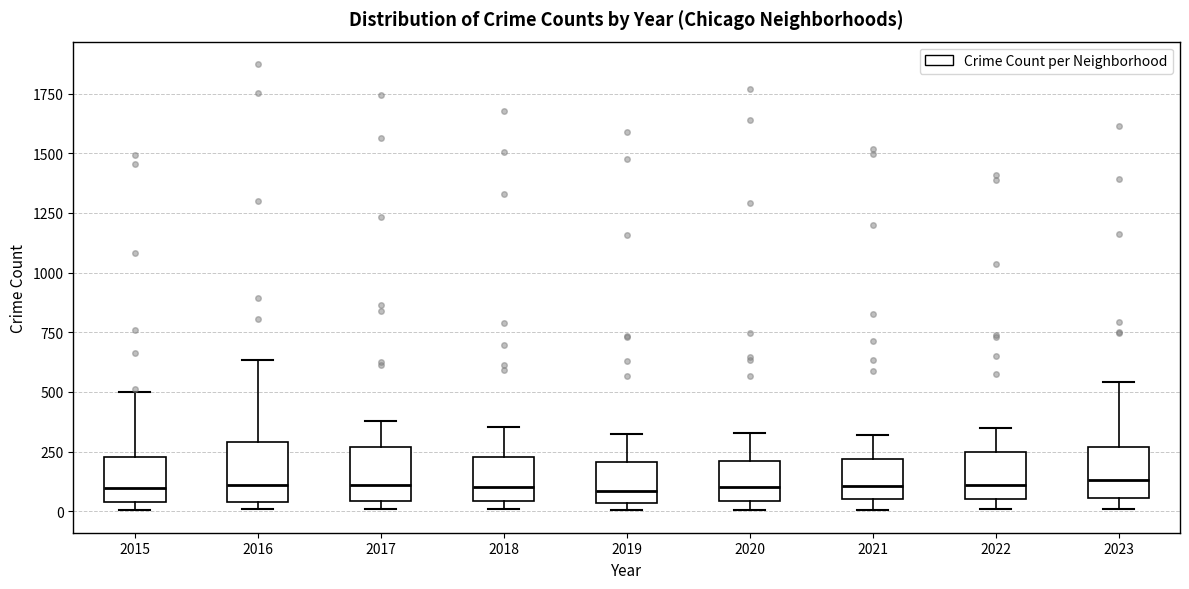

Reading left to right, read every box against the y-axis: the position of its median line, the range the box covers, and the ends of its whiskers. The values are not printed on the chart, so give them approximately, as read against the axis.

2015: median 100, box 50 to 250, whiskers 0 to 500
2016: median 100, box 50 to 300, whiskers 0 to 650
2017: median 100, box 50 to 250, whiskers 0 to 400
2018: median 100, box 50 to 250, whiskers 0 to 350
2019: median 100, box 50 to 200, whiskers 0 to 350
2020: median 100, box 50 to 200, whiskers 0 to 350
2021: median 100, box 50 to 200, whiskers 0 to 300
2022: median 100, box 50 to 250, whiskers 0 to 350
2023: median 150, box 50 to 250, whiskers 0 to 550